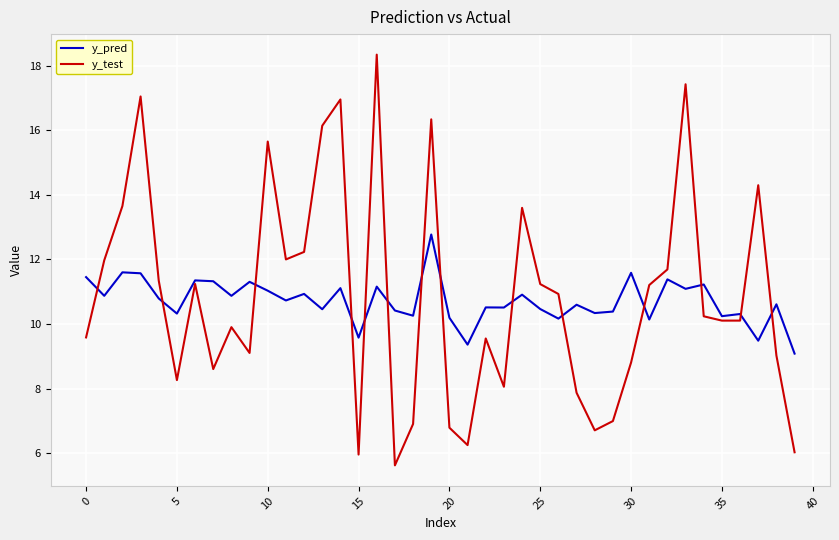

How many lines are shown in the chart?

2